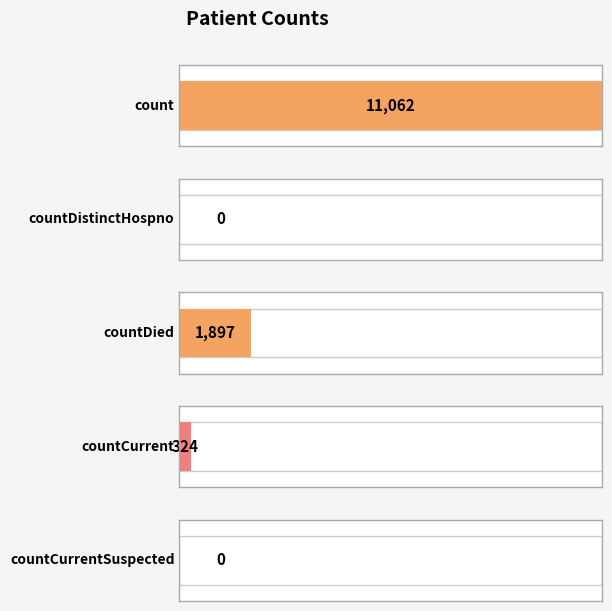

Reading left to right, extract all data points from this chart.

11062	0	1897	324	0